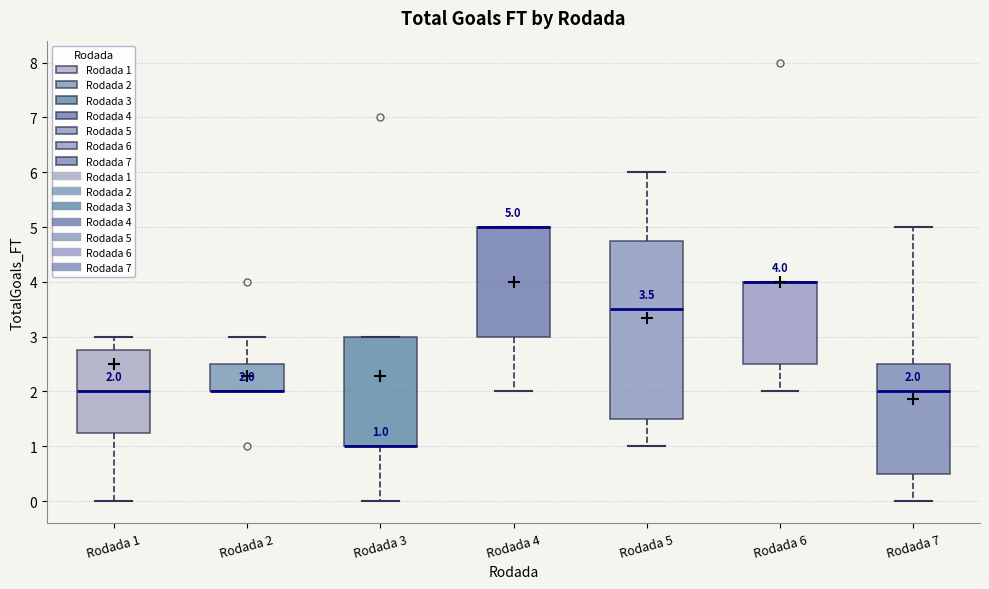

Which box is the tallest, from its lower edge to its upper edge?

Rodada 5